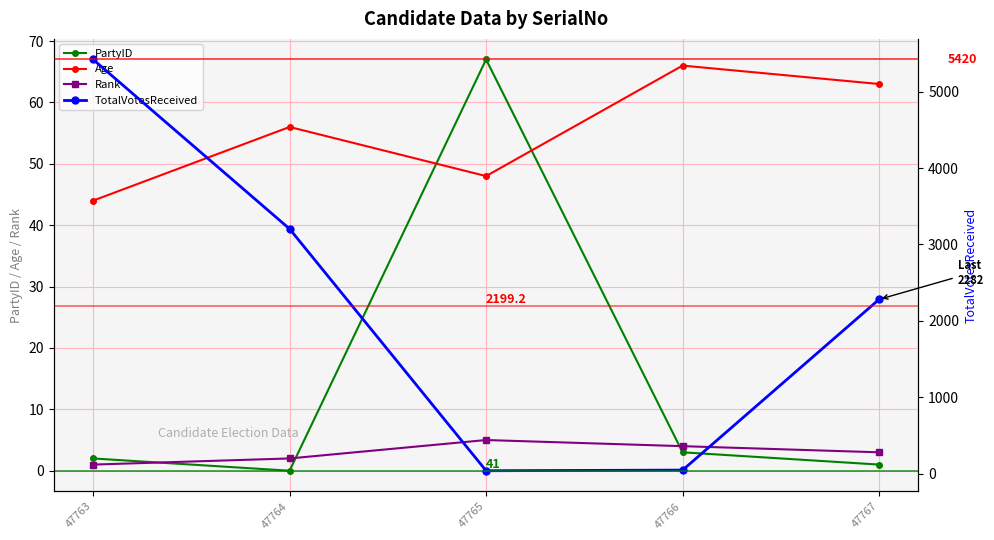

What is the value of the TotalVotesReceived point at the 2nd from the left?

3204